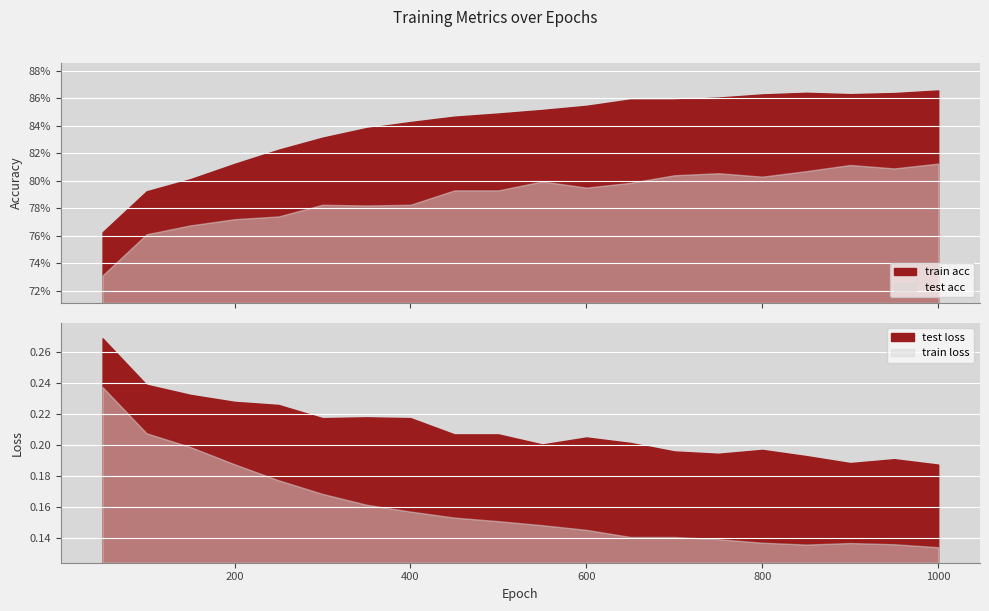

How many interior local peaks does the train acc series have?

1